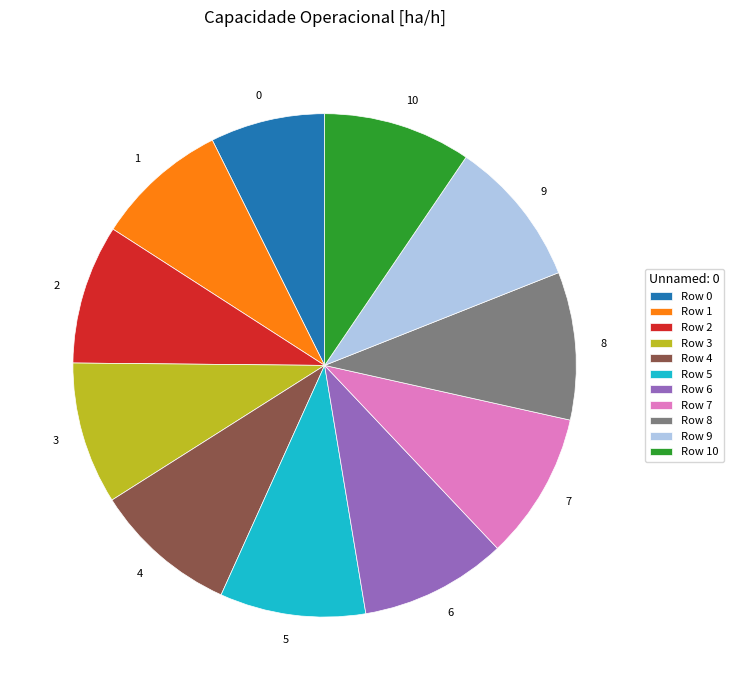

Is there any slice that represents more than half of the pie?

No